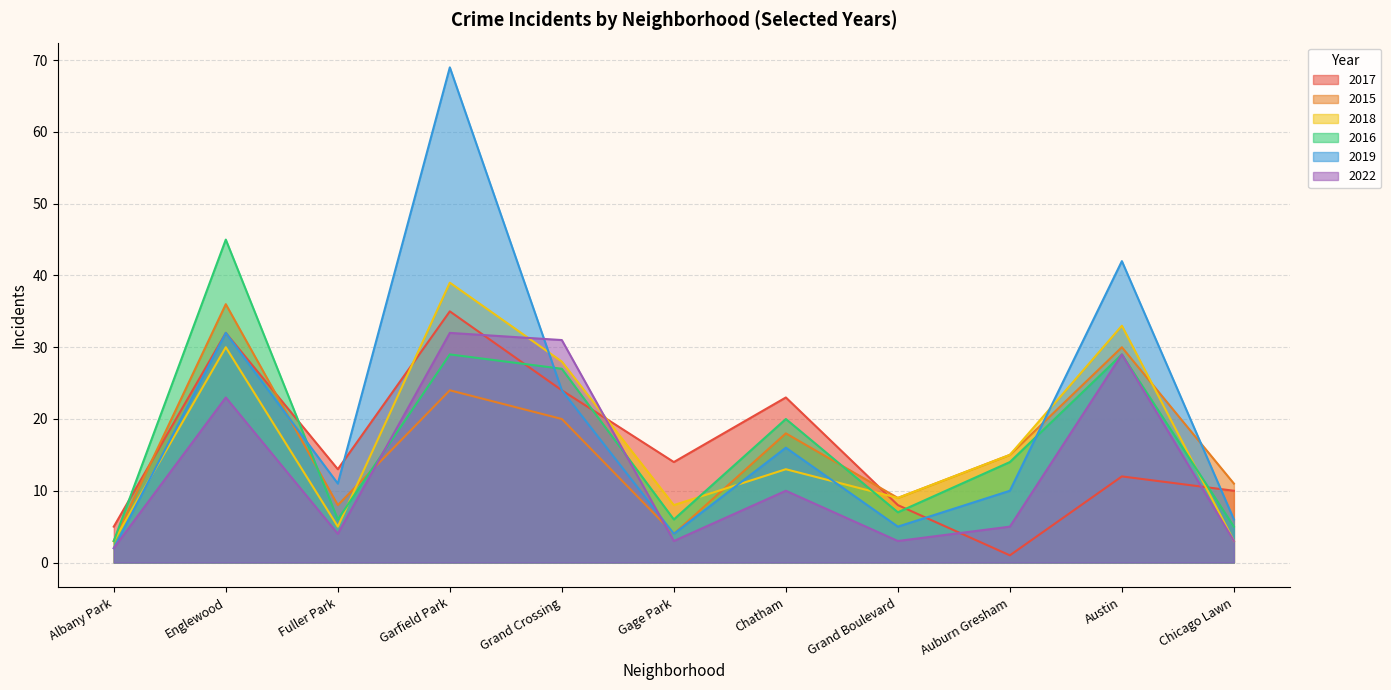

What is the total value across all series at Grand Boulevard?

41